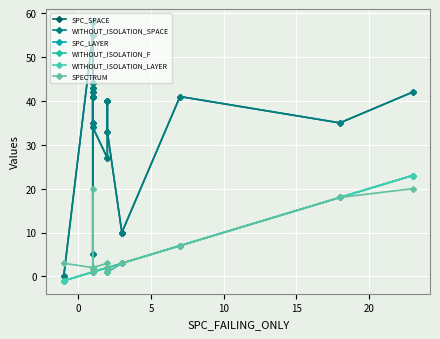

Is this an area chart (filled region under the line)?

No